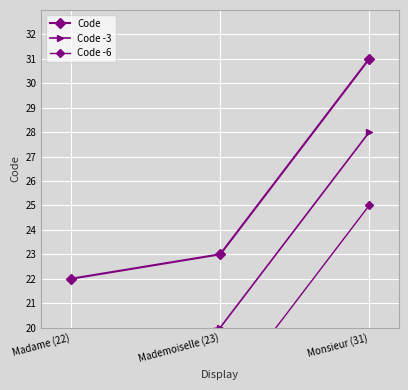

Which category has the lowest value in the Code -6 series?

Madame (22)